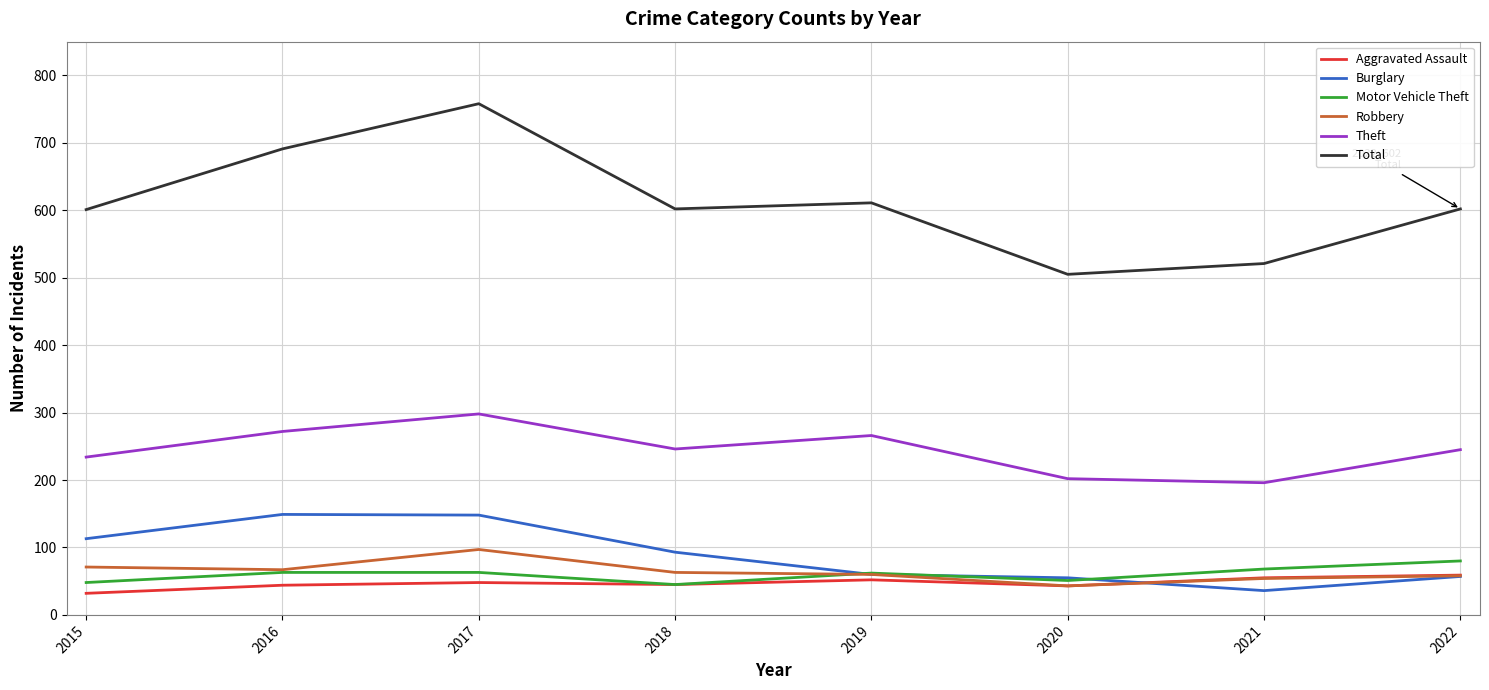

Count the number of categories in the chart.

8